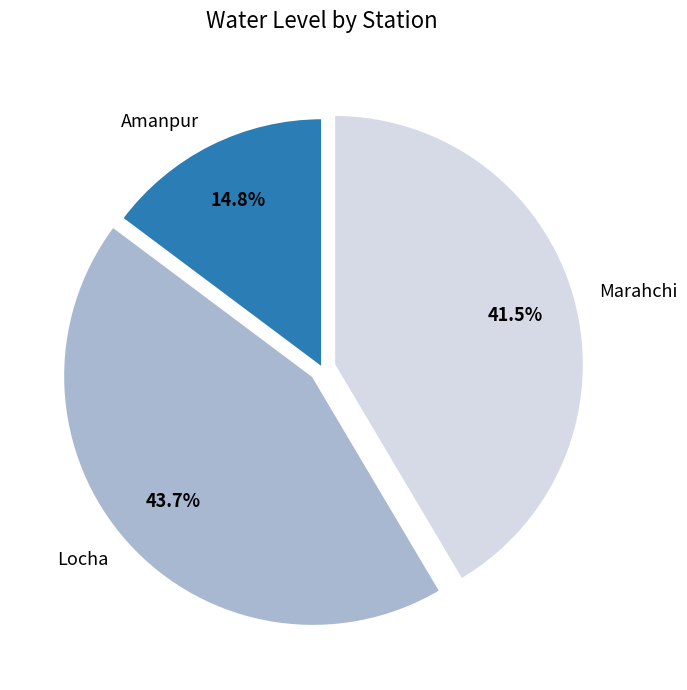

Is Locha the majority of the pie?

No